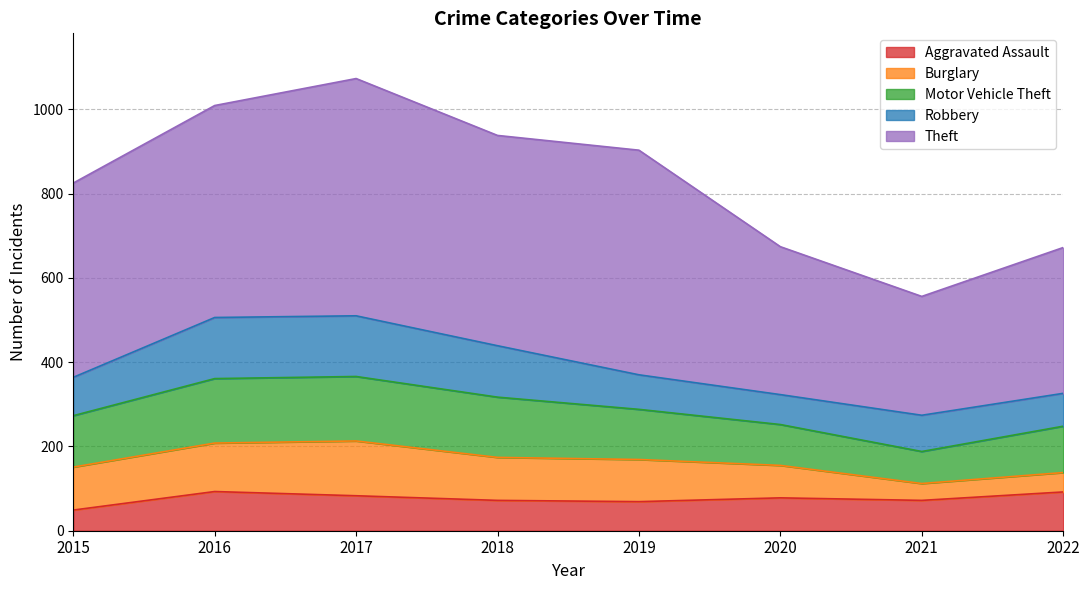

At which category is the sum across all series the highest?

2017